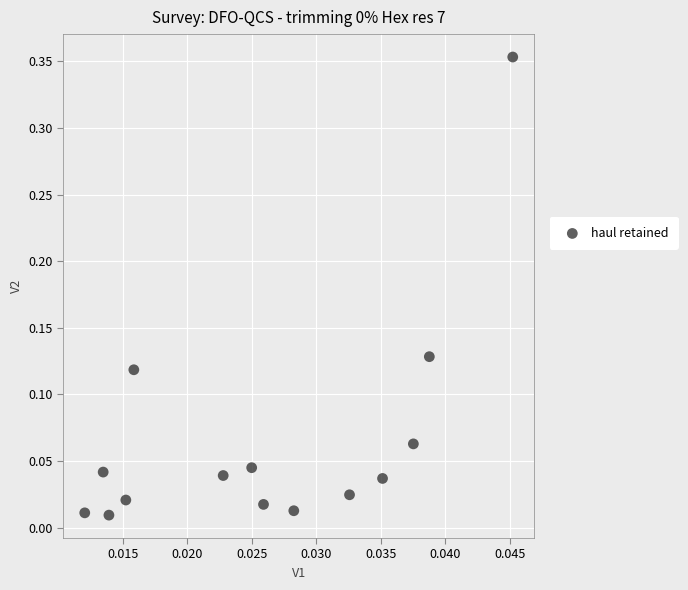

What is the range of Y values (max minus min)?

0.3